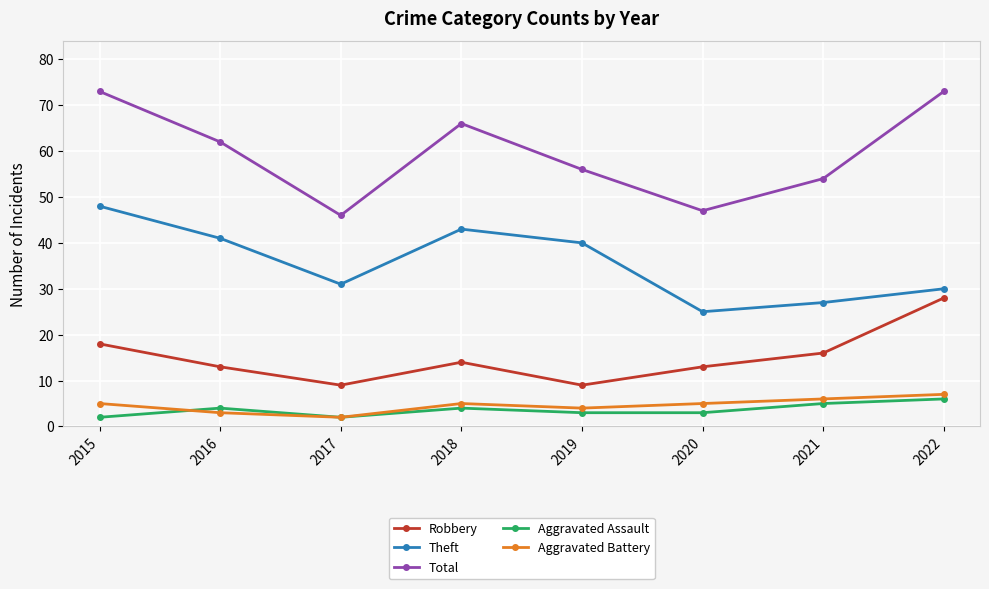

Where does the Robbery series first go above 14?

2015